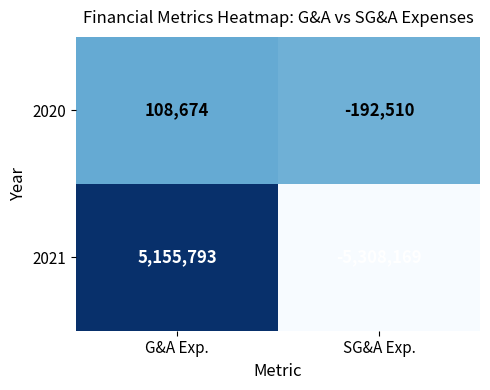

At how many categories does at least one series exceed 842775?

1